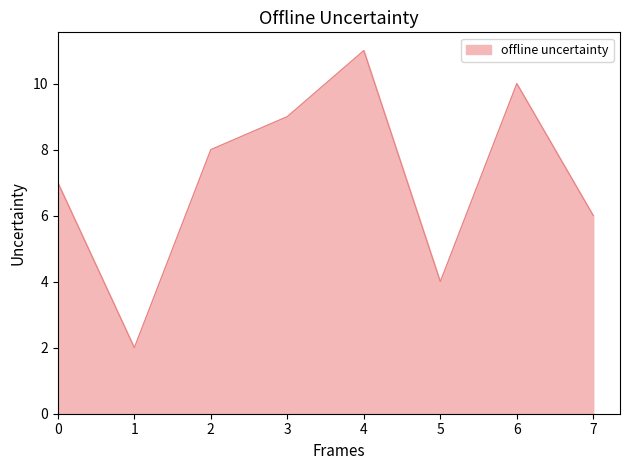

What is the maximum value shown in the chart?

11